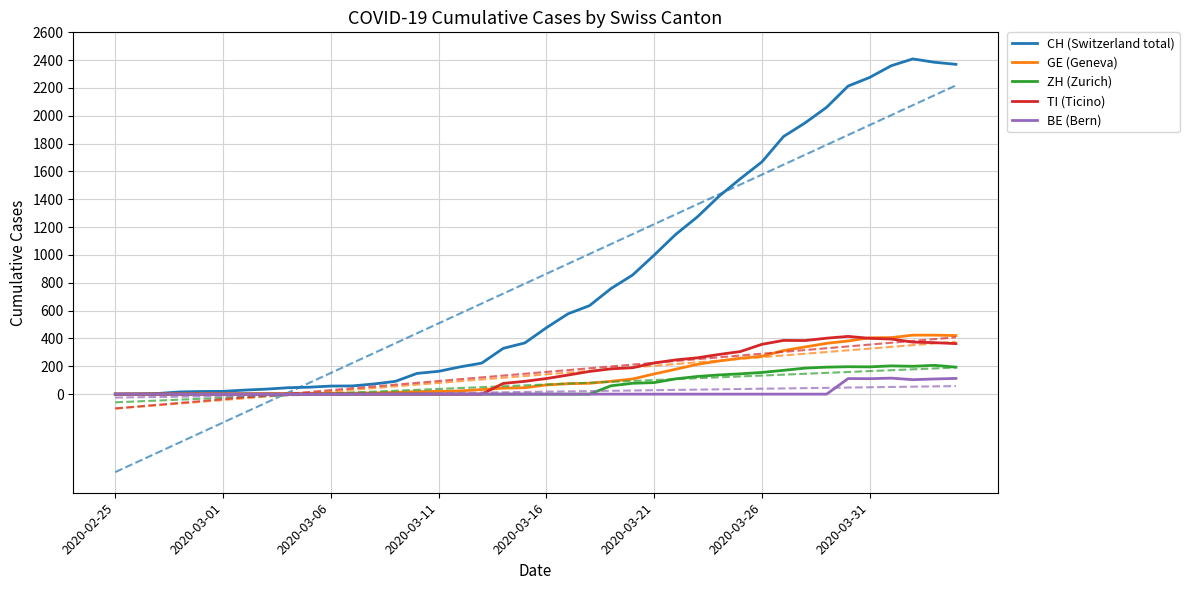

What is the spread (max minus min) of values at 29?

1548